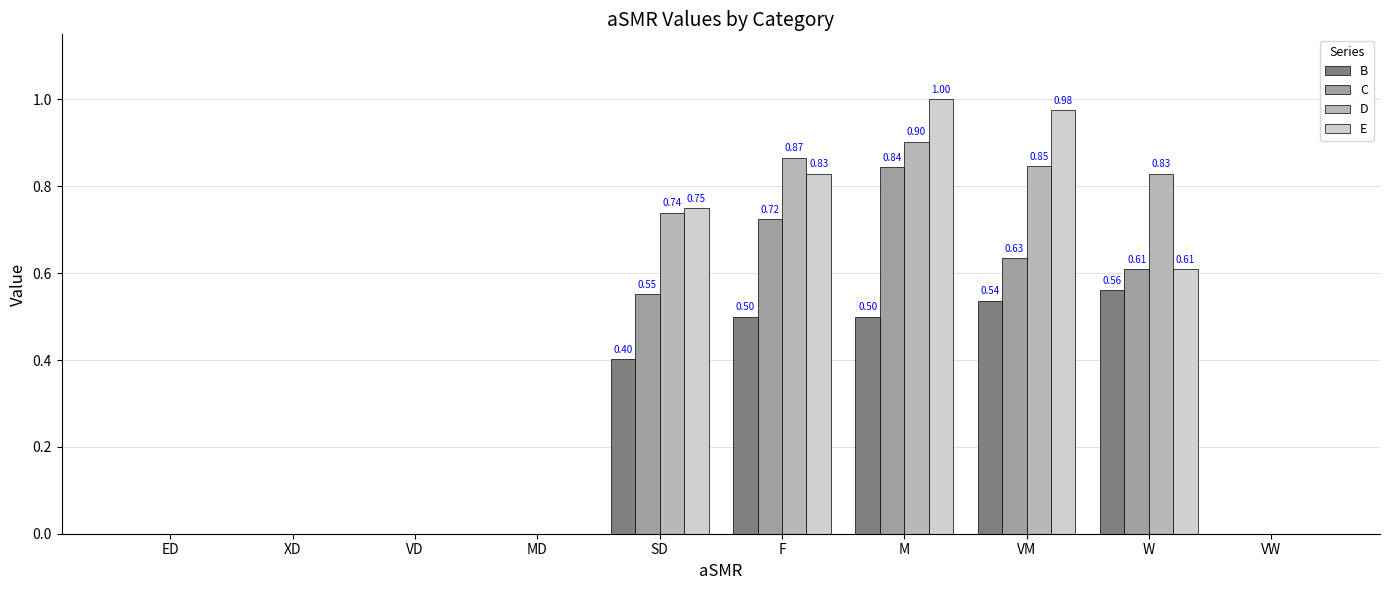

At which label does E reach its peak?

M